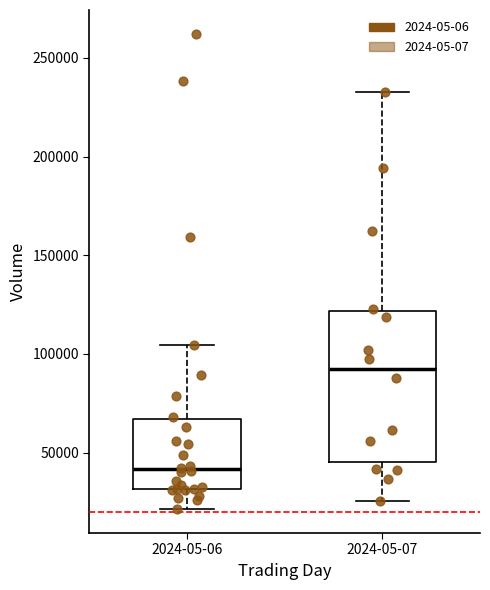

Where does the upper whisker of the box for 2024-05-06 end on the y-axis? The values are not printed on the chart, so give them approximately, as read against the axis.

105000